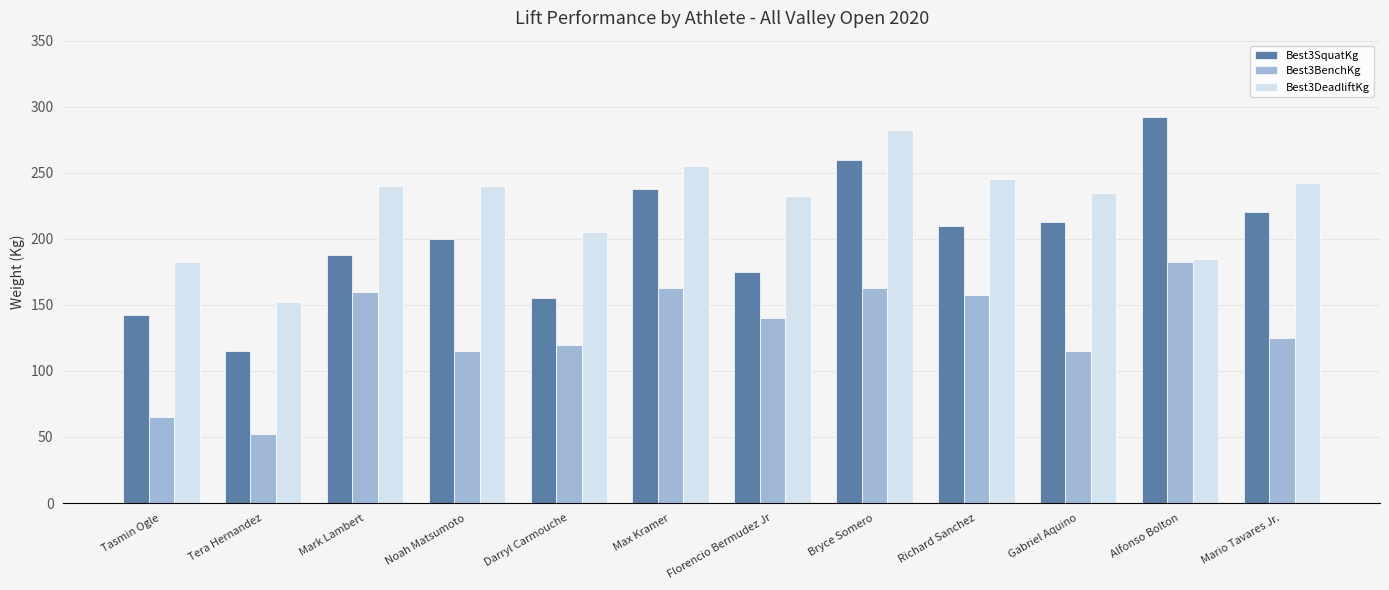

At which category does the chart reach its peak across all series?

Alfonso Bolton